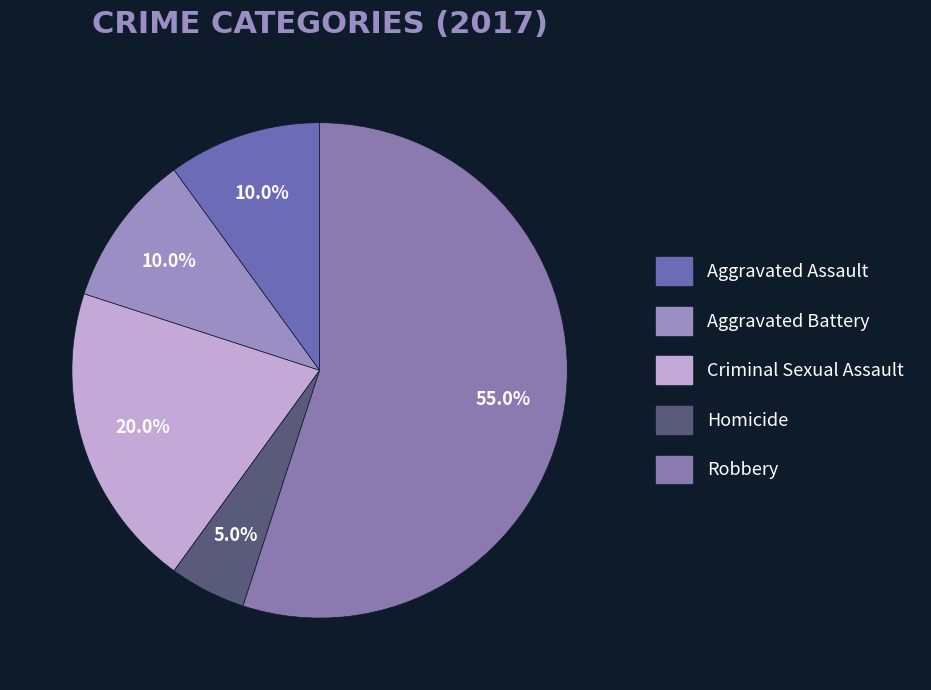

To the nearest percent, what is the average slice percentage?

20%